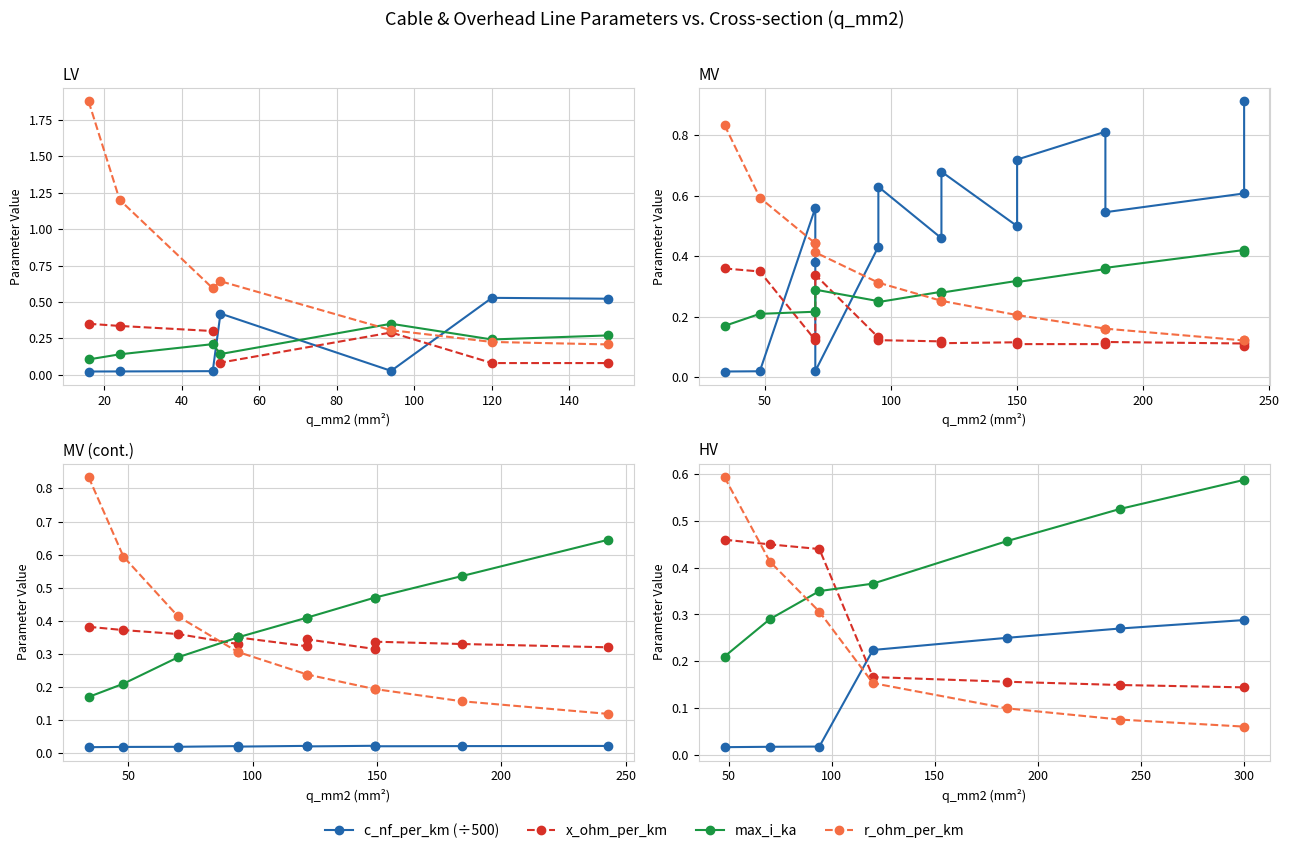

Is the value of max_i_ka at 20 greater than the value of x_ohm_per_km at 0?

No